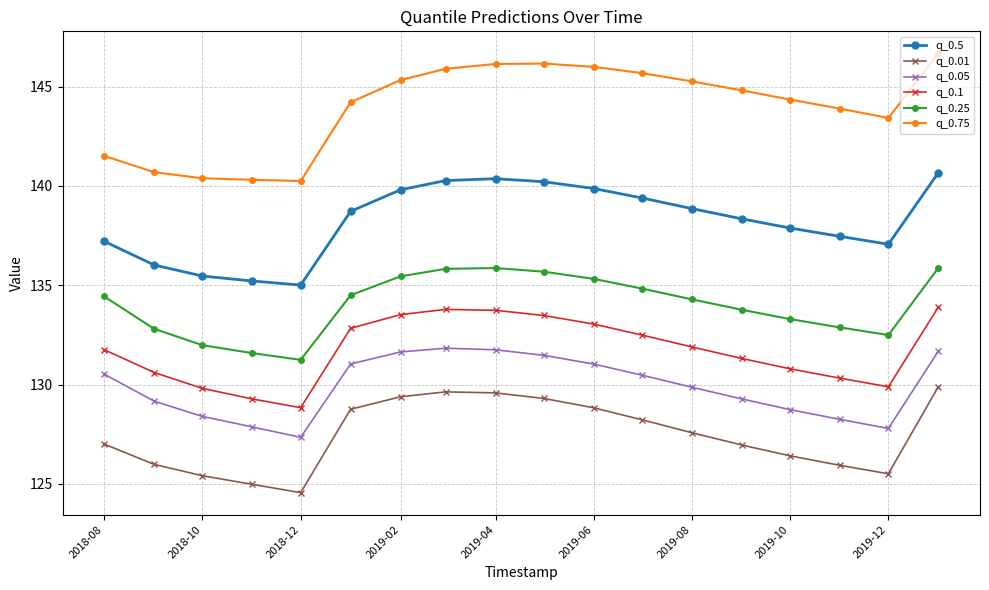

What is the value of the q_0.05 point at the 11th from the left?

131.0